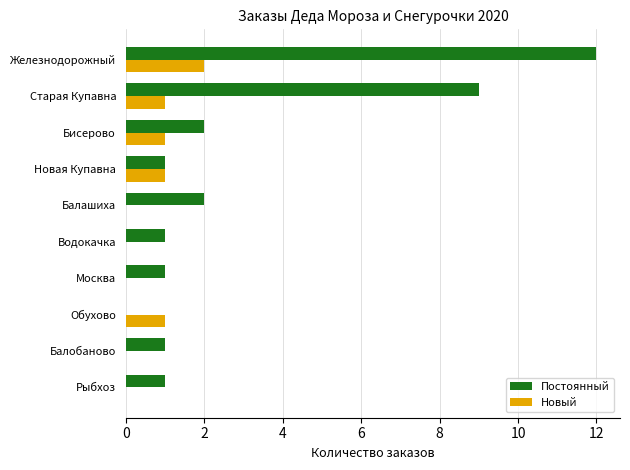

What is the sum of all Новый values?

6